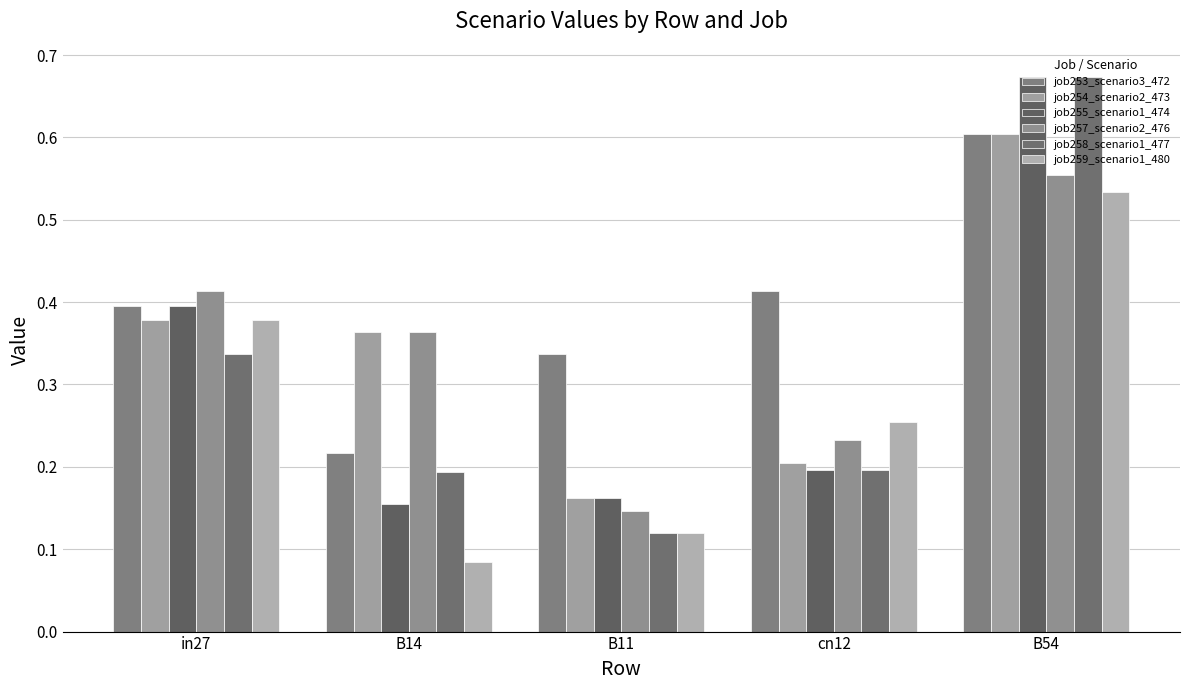

How many categories are shown in the chart?

5